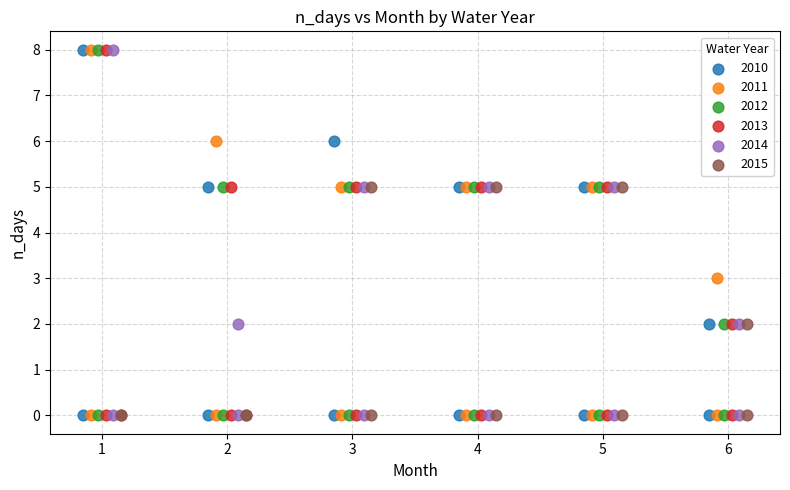

What are all the series names shown in the legend?

2010, 2011, 2012, 2013, 2014, 2015